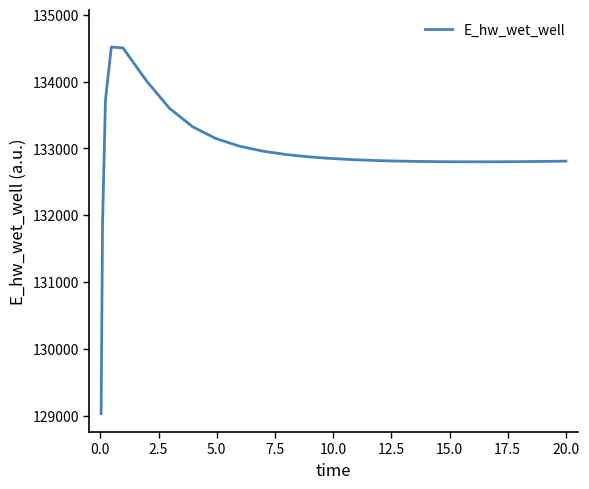

What is the maximum value shown in the chart?

134518.6